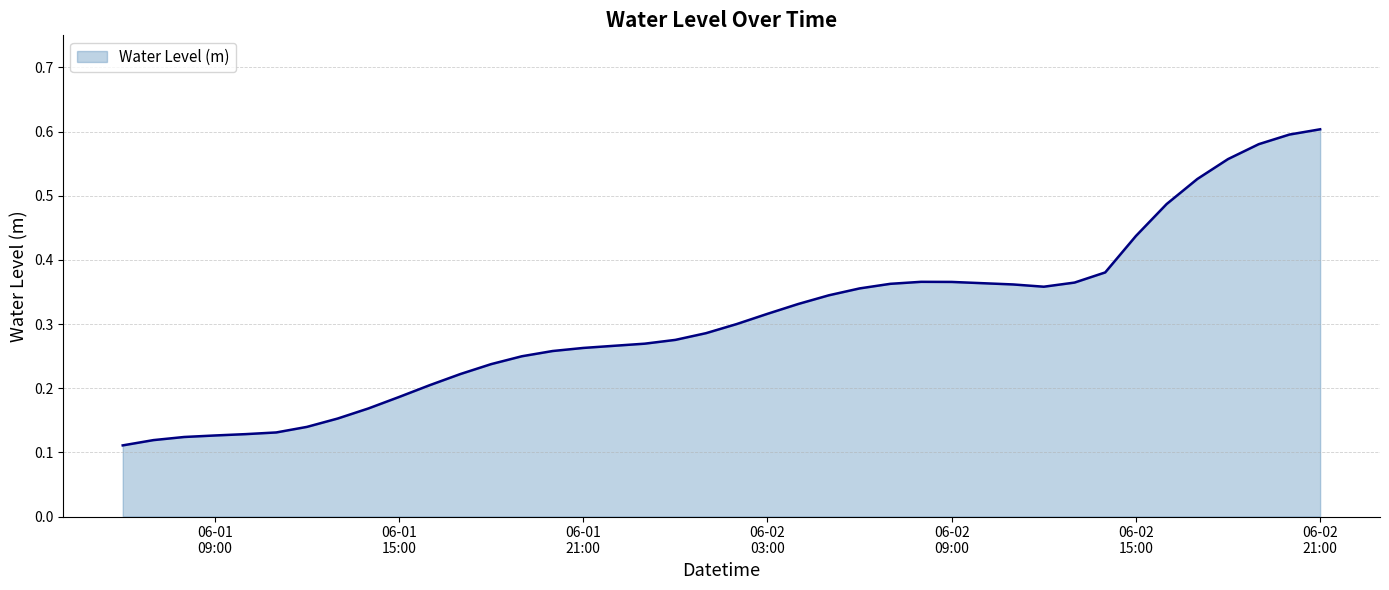

What is the label of the 14th point from the right?

2023-06-02 08:00:00